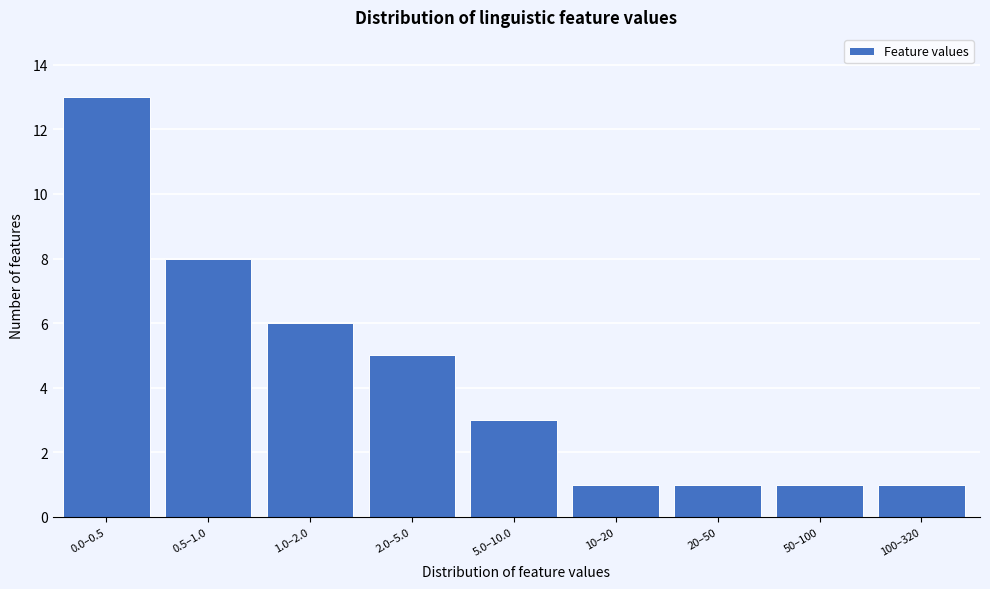

Reading left to right, list all the values displayed in this chart.

0.0–0.5=13	0.5–1.0=8	1.0–2.0=6	2.0–5.0=5	5.0–10.0=3	10–20=1	20–50=1	50–100=1	100–320=1